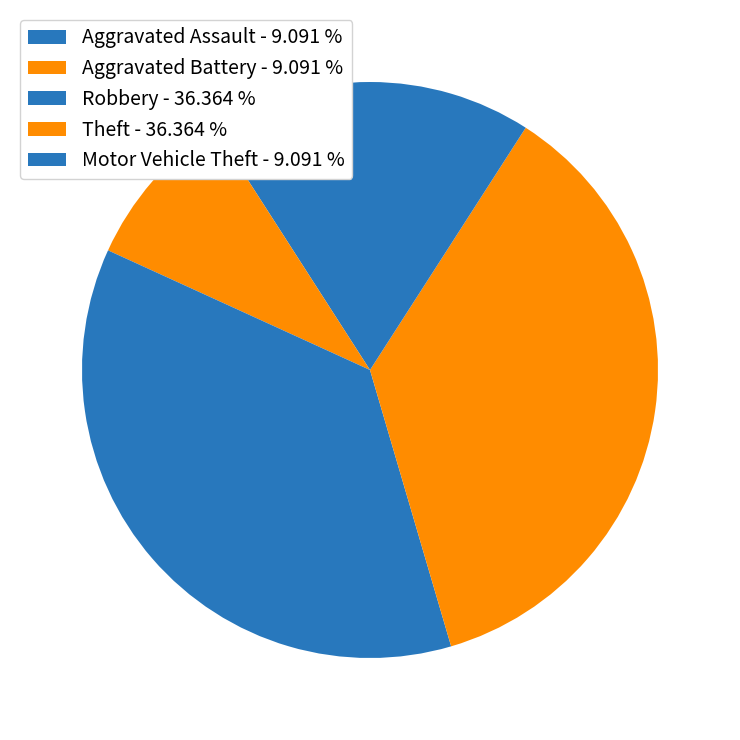

Count the number of slices in the pie.

5